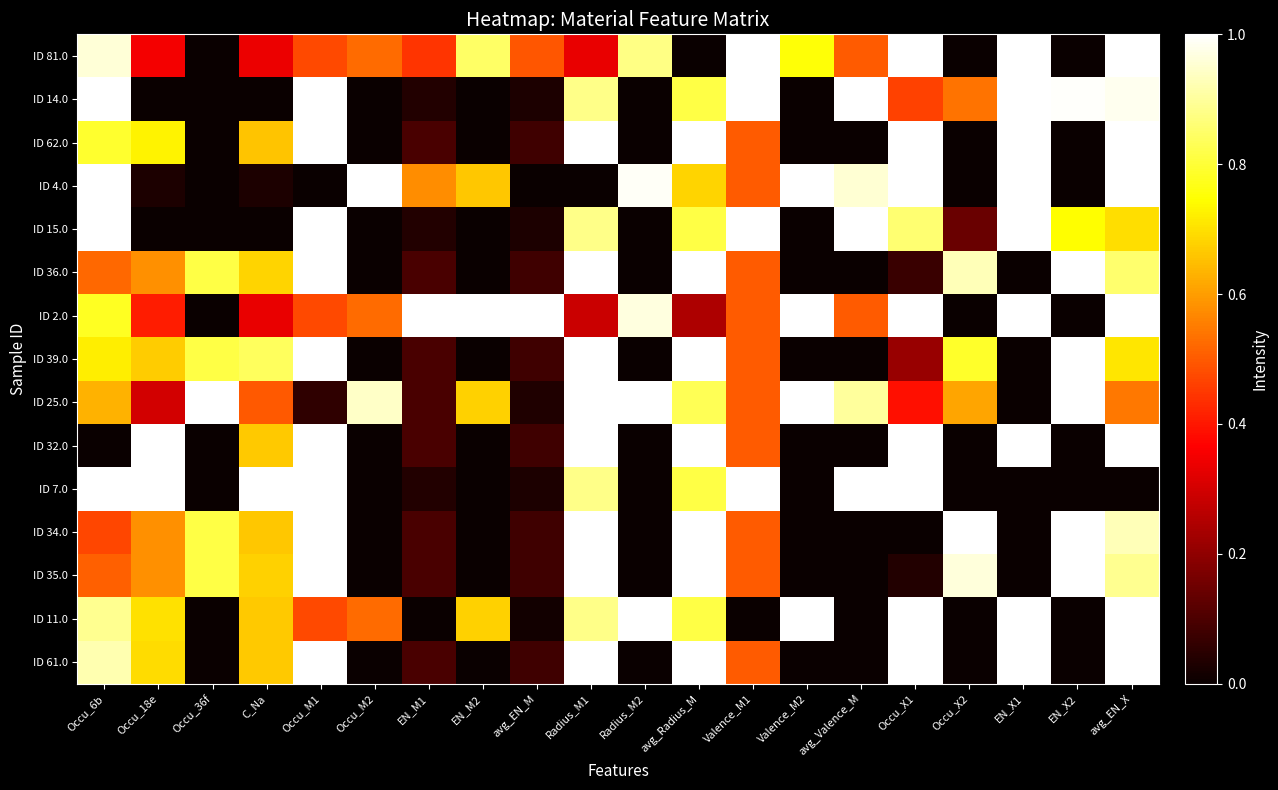

Reading left to right, transcribe all the data shown in this chart.

ID 81.0: Occu_6b=1.0	Occu_18e=0.3	Occu_36f=0.0	C_Na=0.3	Occu_M1=0.5	Occu_M2=0.5	EN_M1=0.4	EN_M2=0.8	avg_EN_M=0.5	Radius_M1=0.3	Radius_M2=0.9	avg_Radius_M=0.0	Valence_M1=1.0	Valence_M2=0.8	avg_Valence_M=0.5	Occu_X1=1.0	Occu_X2=0.0	EN_X1=1.0	EN_X2=0.0	avg_EN_X=1.0
ID 14.0: Occu_6b=1.0	Occu_18e=0.0	Occu_36f=0.0	C_Na=0.0	Occu_M1=1.0	Occu_M2=0.0	EN_M1=0.0	EN_M2=0.0	avg_EN_M=0.0	Radius_M1=0.9	Radius_M2=0.0	avg_Radius_M=0.8	Valence_M1=1.0	Valence_M2=0.0	avg_Valence_M=1.0	Occu_X1=0.5	Occu_X2=0.5	EN_X1=1.0	EN_X2=1.0	avg_EN_X=1.0
ID 62.0: Occu_6b=0.8	Occu_18e=0.7	Occu_36f=0.0	C_Na=0.7	Occu_M1=1.0	Occu_M2=0.0	EN_M1=0.1	EN_M2=0.0	avg_EN_M=0.1	Radius_M1=1.0	Radius_M2=0.0	avg_Radius_M=1.0	Valence_M1=0.5	Valence_M2=0.0	avg_Valence_M=0.0	Occu_X1=1.0	Occu_X2=0.0	EN_X1=1.0	EN_X2=0.0	avg_EN_X=1.0
ID 4.0: Occu_6b=1.0	Occu_18e=0.0	Occu_36f=0.0	C_Na=0.0	Occu_M1=0.0	Occu_M2=1.0	EN_M1=0.6	EN_M2=0.7	avg_EN_M=0.0	Radius_M1=0.0	Radius_M2=1.0	avg_Radius_M=0.7	Valence_M1=0.5	Valence_M2=1.0	avg_Valence_M=1.0	Occu_X1=1.0	Occu_X2=0.0	EN_X1=1.0	EN_X2=0.0	avg_EN_X=1.0
ID 15.0: Occu_6b=1.0	Occu_18e=0.0	Occu_36f=0.0	C_Na=0.0	Occu_M1=1.0	Occu_M2=0.0	EN_M1=0.0	EN_M2=0.0	avg_EN_M=0.0	Radius_M1=0.9	Radius_M2=0.0	avg_Radius_M=0.8	Valence_M1=1.0	Valence_M2=0.0	avg_Valence_M=1.0	Occu_X1=0.9	Occu_X2=0.1	EN_X1=1.0	EN_X2=0.7	avg_EN_X=0.7
ID 36.0: Occu_6b=0.5	Occu_18e=0.6	Occu_36f=0.8	C_Na=0.7	Occu_M1=1.0	Occu_M2=0.0	EN_M1=0.1	EN_M2=0.0	avg_EN_M=0.1	Radius_M1=1.0	Radius_M2=0.0	avg_Radius_M=1.0	Valence_M1=0.5	Valence_M2=0.0	avg_Valence_M=0.0	Occu_X1=0.1	Occu_X2=0.9	EN_X1=0.0	EN_X2=1.0	avg_EN_X=0.9
ID 2.0: Occu_6b=0.8	Occu_18e=0.4	Occu_36f=0.0	C_Na=0.3	Occu_M1=0.5	Occu_M2=0.5	EN_M1=1.0	EN_M2=1.0	avg_EN_M=1.0	Radius_M1=0.3	Radius_M2=1.0	avg_Radius_M=0.2	Valence_M1=0.5	Valence_M2=1.0	avg_Valence_M=0.5	Occu_X1=1.0	Occu_X2=0.0	EN_X1=1.0	EN_X2=0.0	avg_EN_X=1.0
ID 39.0: Occu_6b=0.7	Occu_18e=0.7	Occu_36f=0.8	C_Na=0.8	Occu_M1=1.0	Occu_M2=0.0	EN_M1=0.1	EN_M2=0.0	avg_EN_M=0.1	Radius_M1=1.0	Radius_M2=0.0	avg_Radius_M=1.0	Valence_M1=0.5	Valence_M2=0.0	avg_Valence_M=0.0	Occu_X1=0.2	Occu_X2=0.8	EN_X1=0.0	EN_X2=1.0	avg_EN_X=0.7
ID 25.0: Occu_6b=0.6	Occu_18e=0.3	Occu_36f=1.0	C_Na=0.5	Occu_M1=0.1	Occu_M2=0.9	EN_M1=0.1	EN_M2=0.7	avg_EN_M=0.0	Radius_M1=1.0	Radius_M2=1.0	avg_Radius_M=0.8	Valence_M1=0.5	Valence_M2=1.0	avg_Valence_M=0.9	Occu_X1=0.4	Occu_X2=0.6	EN_X1=0.0	EN_X2=1.0	avg_EN_X=0.5
ID 32.0: Occu_6b=0.0	Occu_18e=1.0	Occu_36f=0.0	C_Na=0.7	Occu_M1=1.0	Occu_M2=0.0	EN_M1=0.1	EN_M2=0.0	avg_EN_M=0.1	Radius_M1=1.0	Radius_M2=0.0	avg_Radius_M=1.0	Valence_M1=0.5	Valence_M2=0.0	avg_Valence_M=0.0	Occu_X1=1.0	Occu_X2=0.0	EN_X1=1.0	EN_X2=0.0	avg_EN_X=1.0
ID 7.0: Occu_6b=1.0	Occu_18e=1.0	Occu_36f=0.0	C_Na=1.0	Occu_M1=1.0	Occu_M2=0.0	EN_M1=0.0	EN_M2=0.0	avg_EN_M=0.0	Radius_M1=0.9	Radius_M2=0.0	avg_Radius_M=0.8	Valence_M1=1.0	Valence_M2=0.0	avg_Valence_M=1.0	Occu_X1=1.0	Occu_X2=0.0	EN_X1=0.0	EN_X2=0.0	avg_EN_X=0.0
ID 34.0: Occu_6b=0.5	Occu_18e=0.6	Occu_36f=0.8	C_Na=0.7	Occu_M1=1.0	Occu_M2=0.0	EN_M1=0.1	EN_M2=0.0	avg_EN_M=0.1	Radius_M1=1.0	Radius_M2=0.0	avg_Radius_M=1.0	Valence_M1=0.5	Valence_M2=0.0	avg_Valence_M=0.0	Occu_X1=0.0	Occu_X2=1.0	EN_X1=0.0	EN_X2=1.0	avg_EN_X=0.9
ID 35.0: Occu_6b=0.5	Occu_18e=0.6	Occu_36f=0.8	C_Na=0.7	Occu_M1=1.0	Occu_M2=0.0	EN_M1=0.1	EN_M2=0.0	avg_EN_M=0.1	Radius_M1=1.0	Radius_M2=0.0	avg_Radius_M=1.0	Valence_M1=0.5	Valence_M2=0.0	avg_Valence_M=0.0	Occu_X1=0.0	Occu_X2=1.0	EN_X1=0.0	EN_X2=1.0	avg_EN_X=0.9
ID 11.0: Occu_6b=0.9	Occu_18e=0.7	Occu_36f=0.0	C_Na=0.7	Occu_M1=0.5	Occu_M2=0.5	EN_M1=0.0	EN_M2=0.7	avg_EN_M=0.0	Radius_M1=0.9	Radius_M2=1.0	avg_Radius_M=0.8	Valence_M1=0.0	Valence_M2=1.0	avg_Valence_M=0.0	Occu_X1=1.0	Occu_X2=0.0	EN_X1=1.0	EN_X2=0.0	avg_EN_X=1.0
ID 61.0: Occu_6b=0.9	Occu_18e=0.7	Occu_36f=0.0	C_Na=0.7	Occu_M1=1.0	Occu_M2=0.0	EN_M1=0.1	EN_M2=0.0	avg_EN_M=0.1	Radius_M1=1.0	Radius_M2=0.0	avg_Radius_M=1.0	Valence_M1=0.5	Valence_M2=0.0	avg_Valence_M=0.0	Occu_X1=1.0	Occu_X2=0.0	EN_X1=1.0	EN_X2=0.0	avg_EN_X=1.0